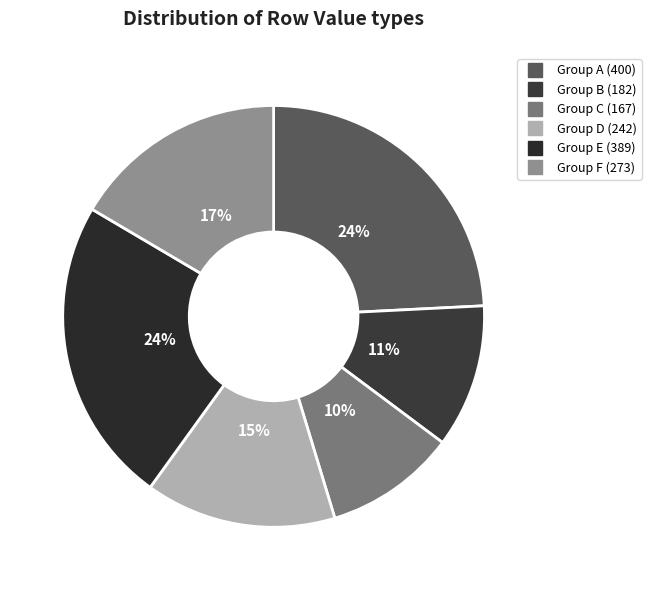

How many segments does this pie chart have?

6